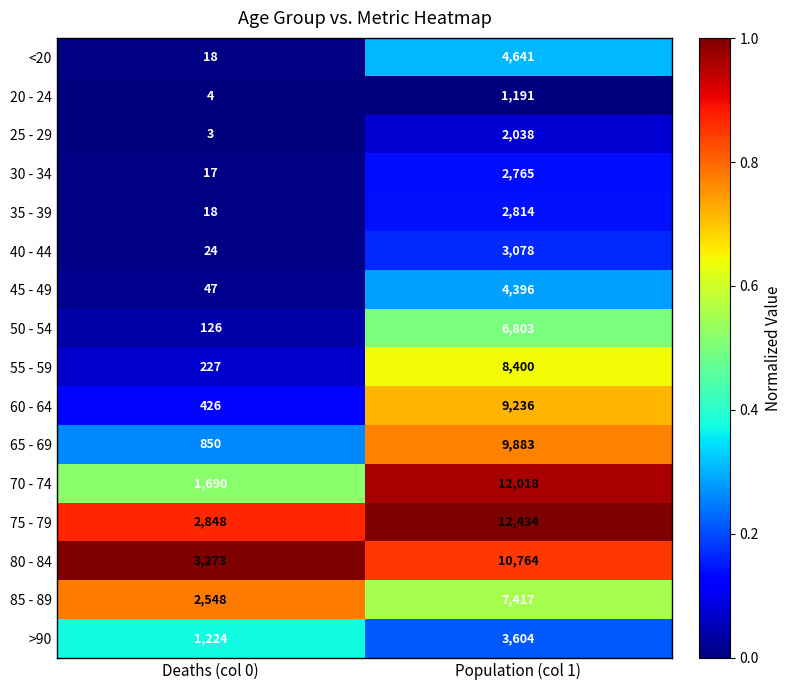

What is the approximate value of 80 - 84 at Population (col 1), to the nearest 10?

10760